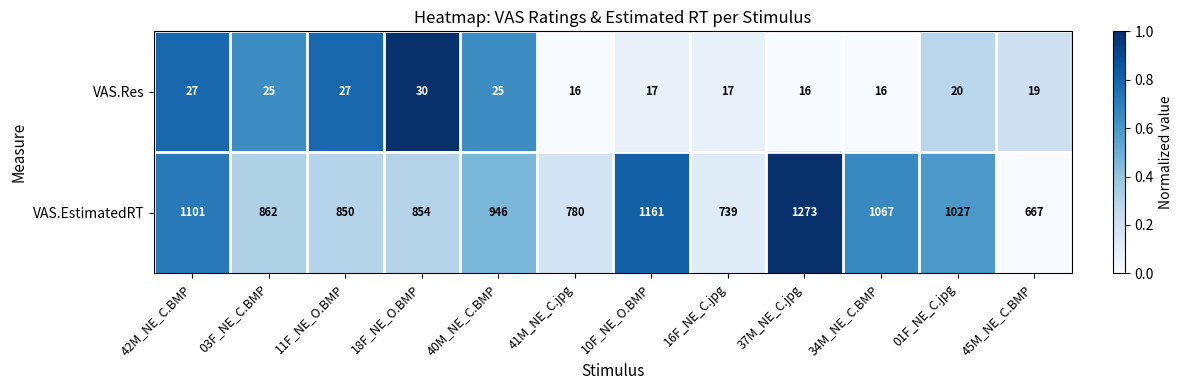

What is the spread (max minus min) of values at 41M_NE_C.jpg?

764